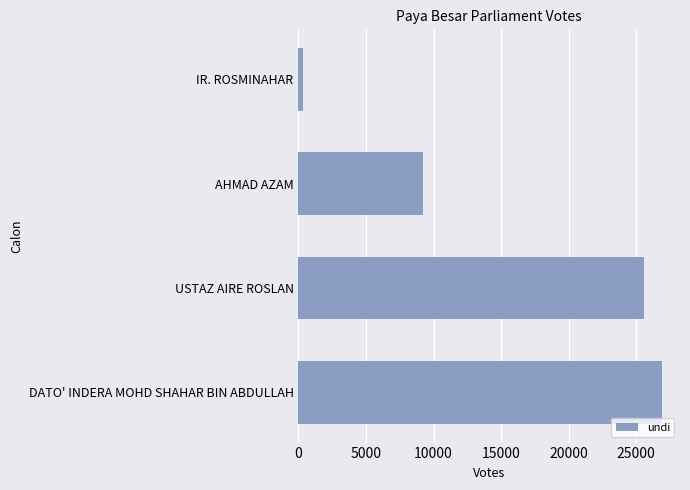

Reading top to bottom, what are all the values shown in this chart?

IR. ROSMINAHAR=310	AHMAD AZAM=9192	USTAZ AIRE ROSLAN=25582	DATO' INDERA MOHD SHAHAR BIN ABDULLAH=26899